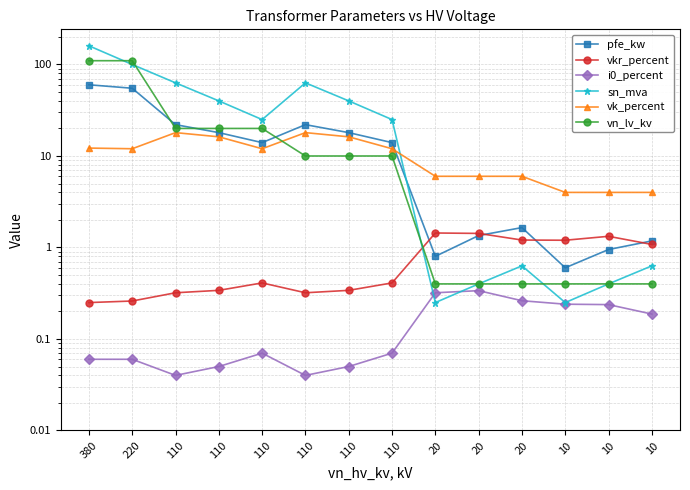

Does the chart have visible grid lines?

Yes